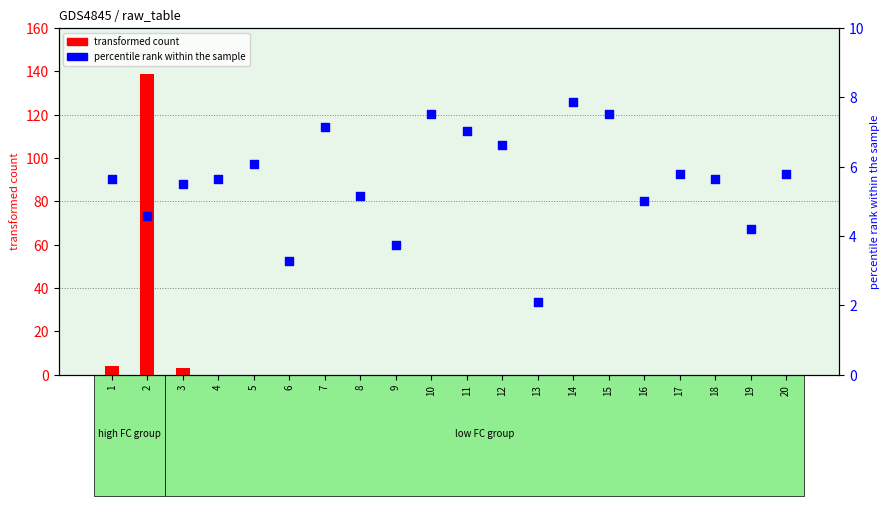

Which series reaches the maximum Y coordinate?

transformed count